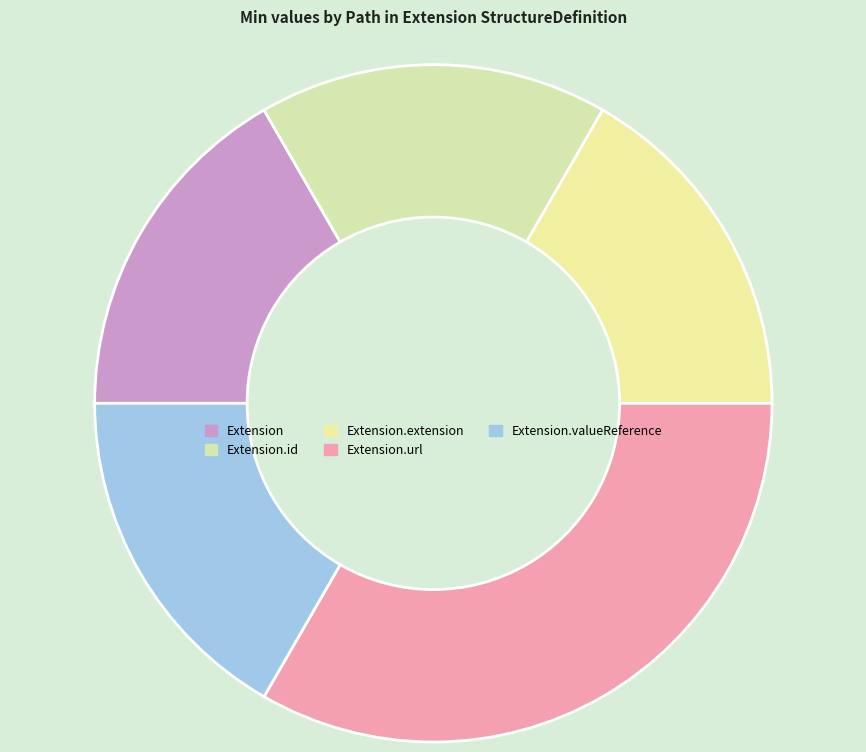

Which slice is the largest?

Extension.url